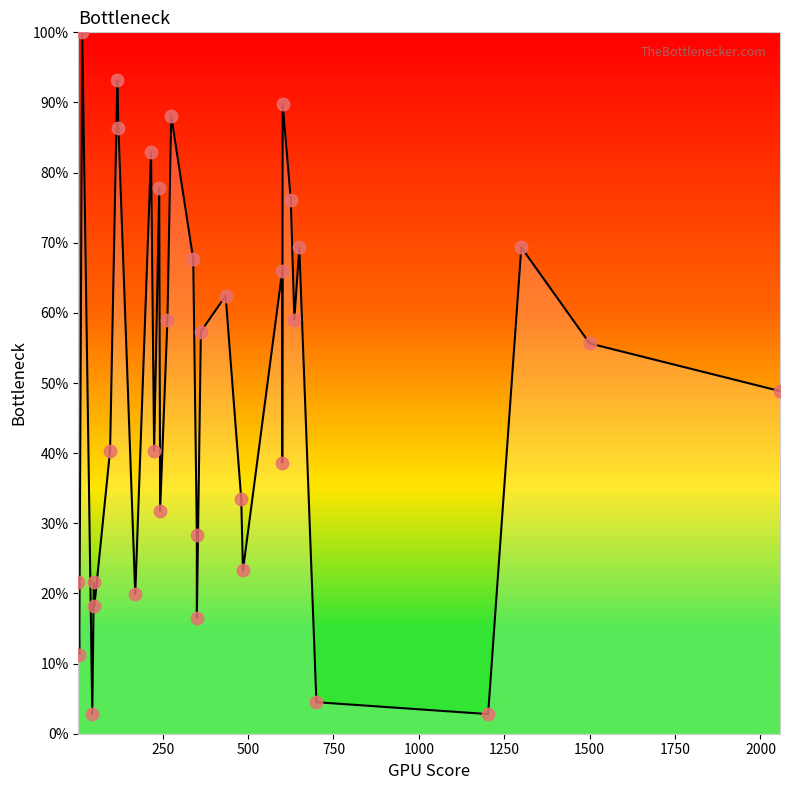

Is this an area chart (filled region under the line)?

Yes